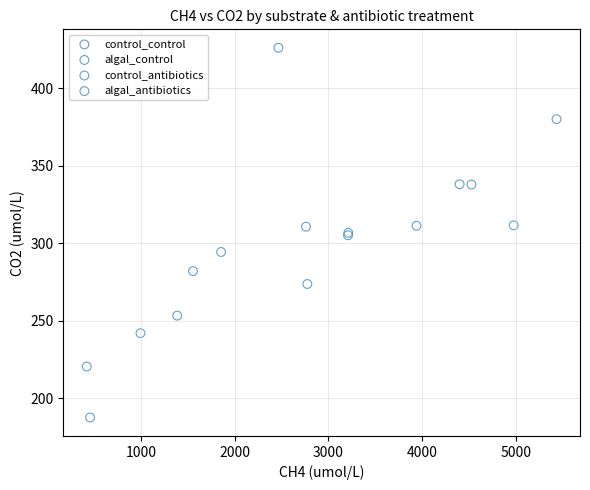

Which series reaches the minimum Y coordinate?

control_antibiotics